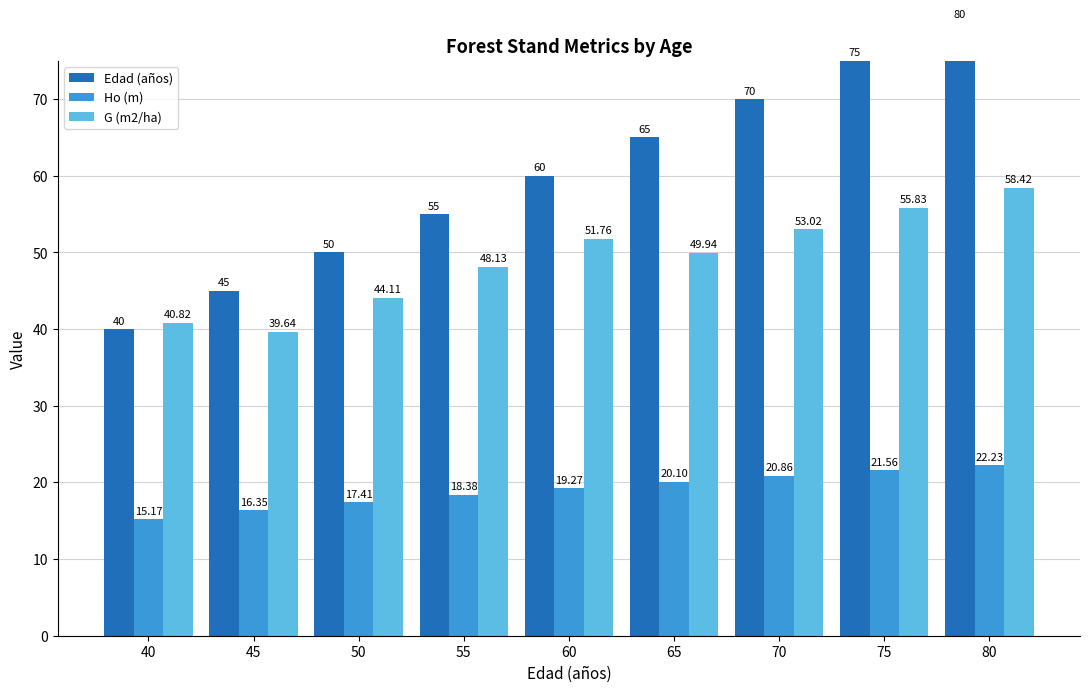

What is the total value across all series at 40?

96.0